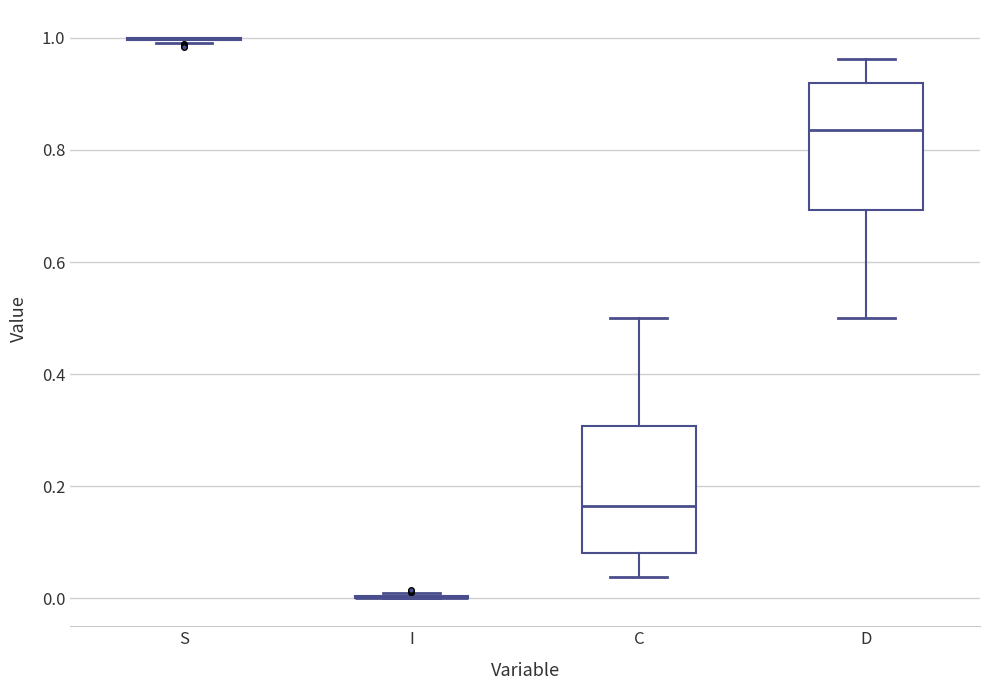

Reading left to right, read every box against the y-axis: the position of its median line, the range the box covers, and the ends of its whiskers. The values are not printed on the chart, so give them approximately, as read against the axis.

S: box collapsed to a line at 1.00, whiskers 1.00 to 1.00
I: box collapsed to a line at 0.00, whiskers 0.00 to 0.00
C: median 0.16, box 0.08 to 0.30, whiskers 0.04 to 0.50
D: median 0.84, box 0.70 to 0.92, whiskers 0.50 to 0.96